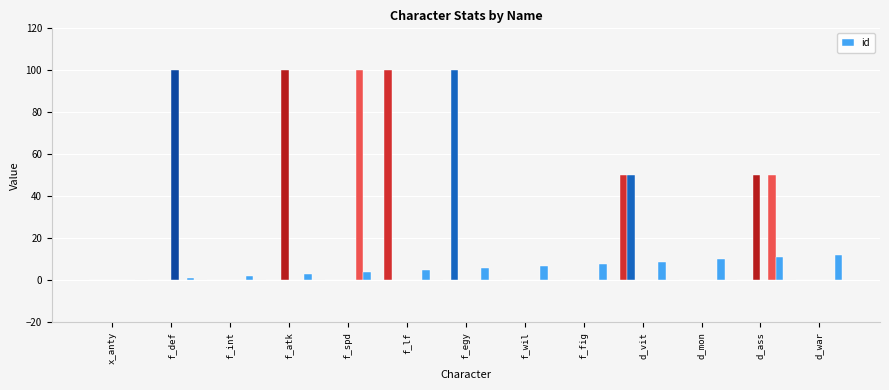

The value at f_fig is 5. True or false?

False